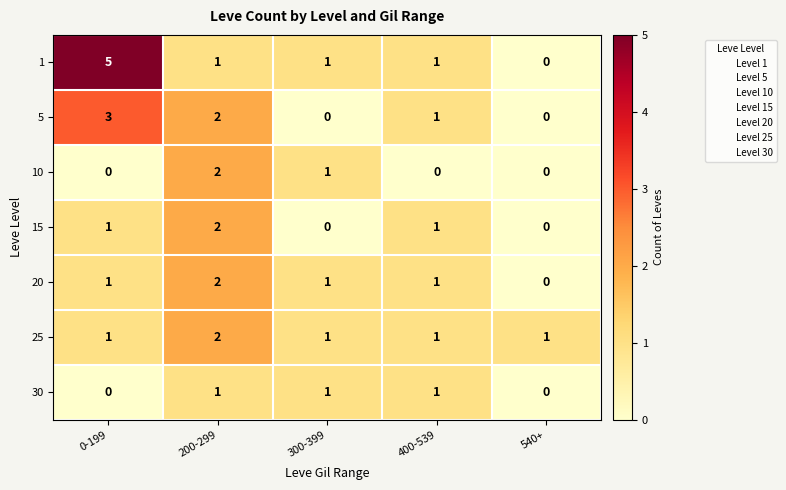

At which category does the chart reach its peak across all series?

0-199